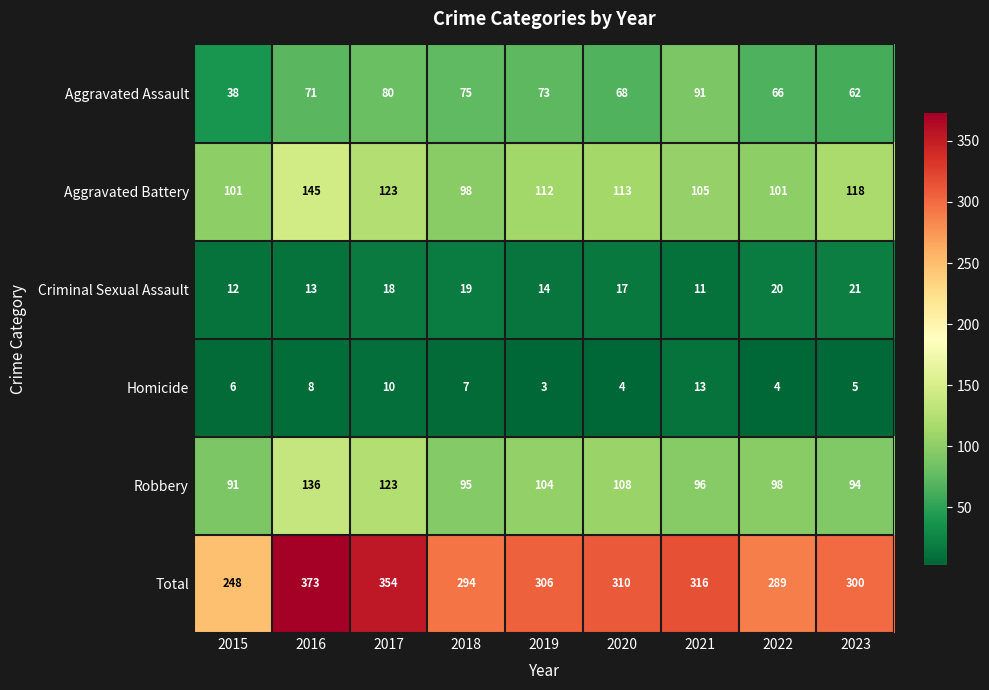

Where does the Robbery series first go above 98?

2016